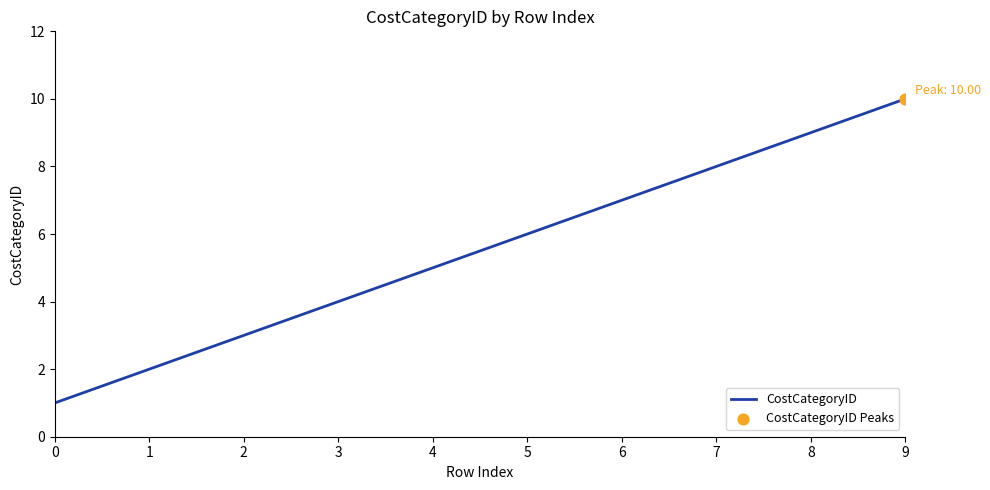

What is the change in value from 3 to 8?

+5